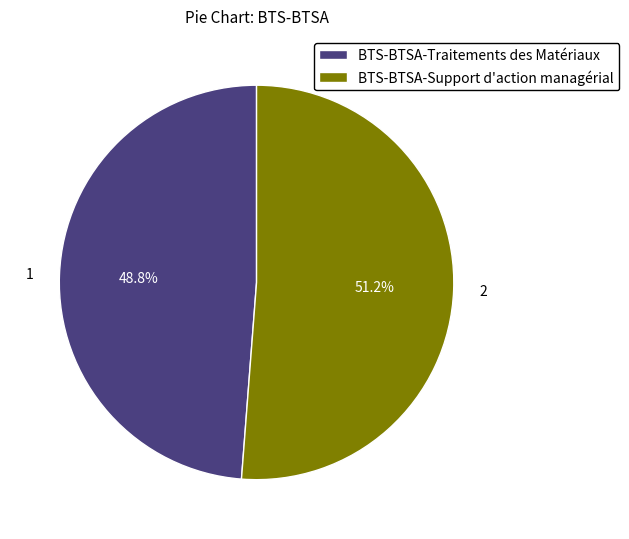

What is the majority slice?

BTS-BTSA-Support d'action managérial